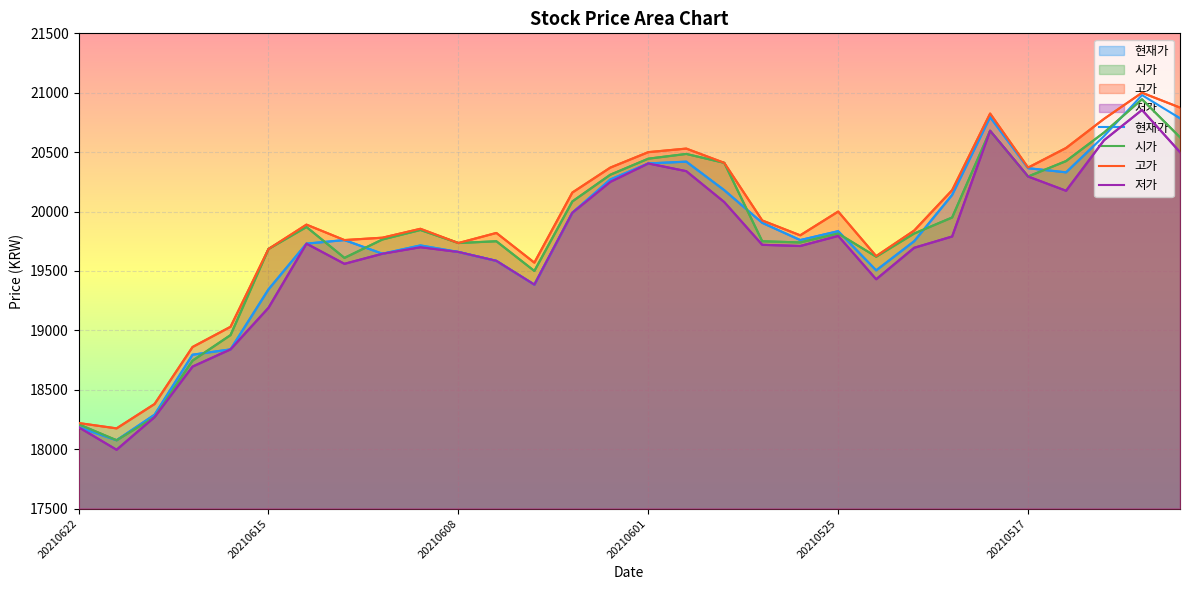

In 고가, how many points are higher than both neighbors (excluding endpoints)?

7